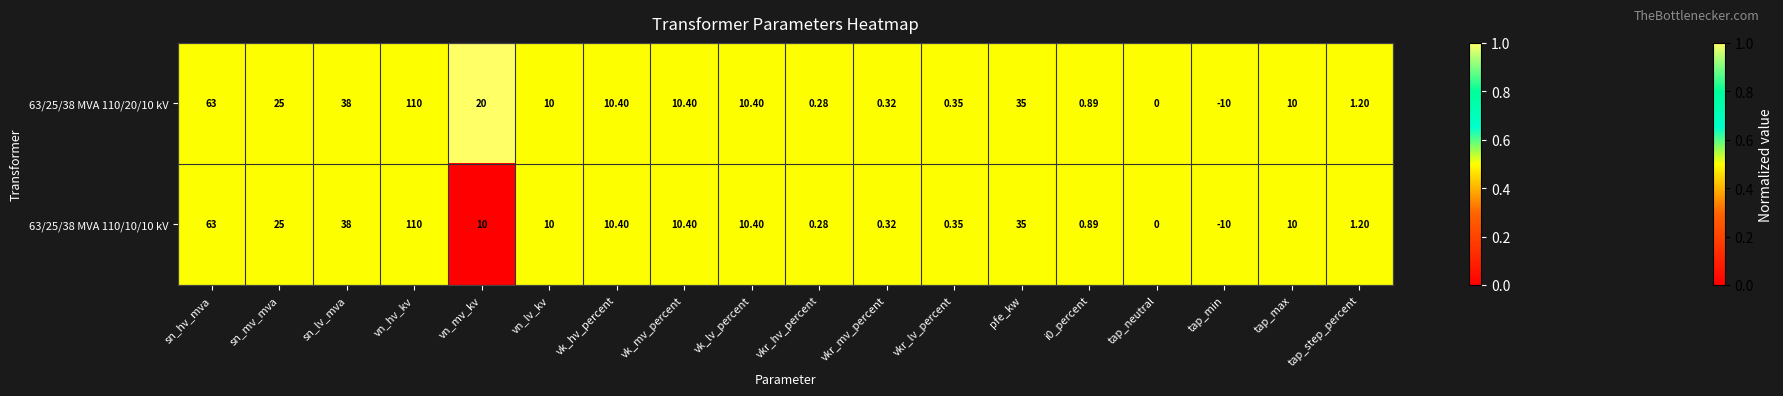

Which label corresponds to the smallest value in the chart?

tap_min